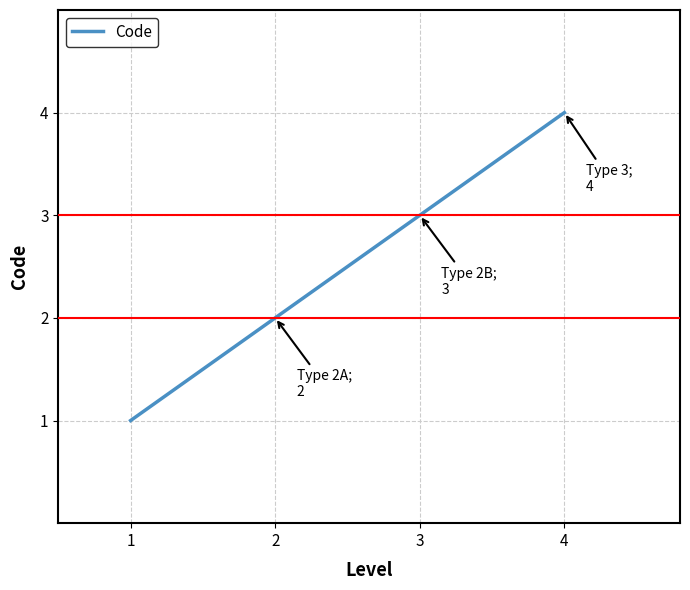

True or false: the data has more than 1 interior local peaks.

False